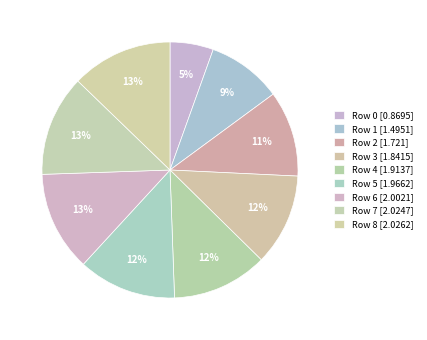

How many segments does this pie chart have?

9